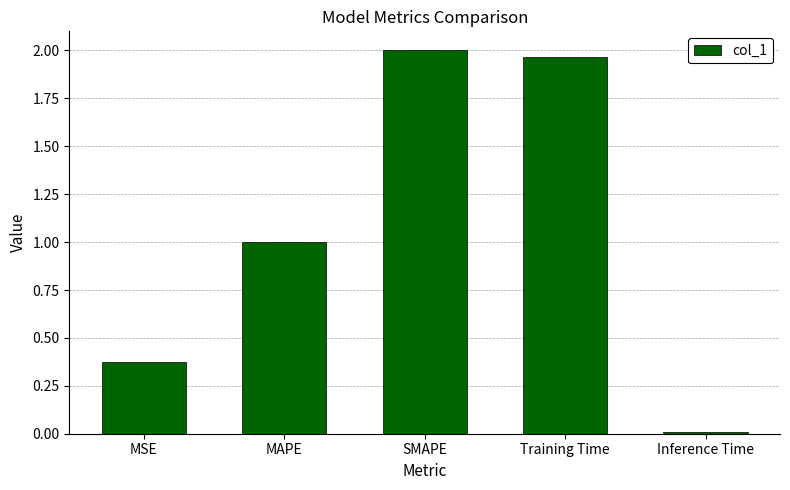

How many data points are less than 1?

2